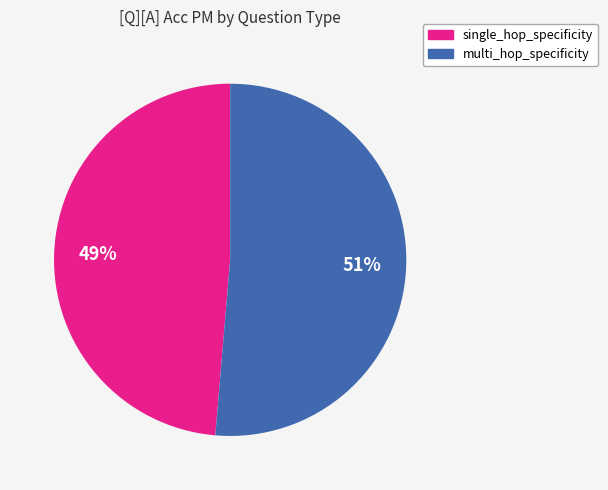

Count the number of slices in the pie.

2